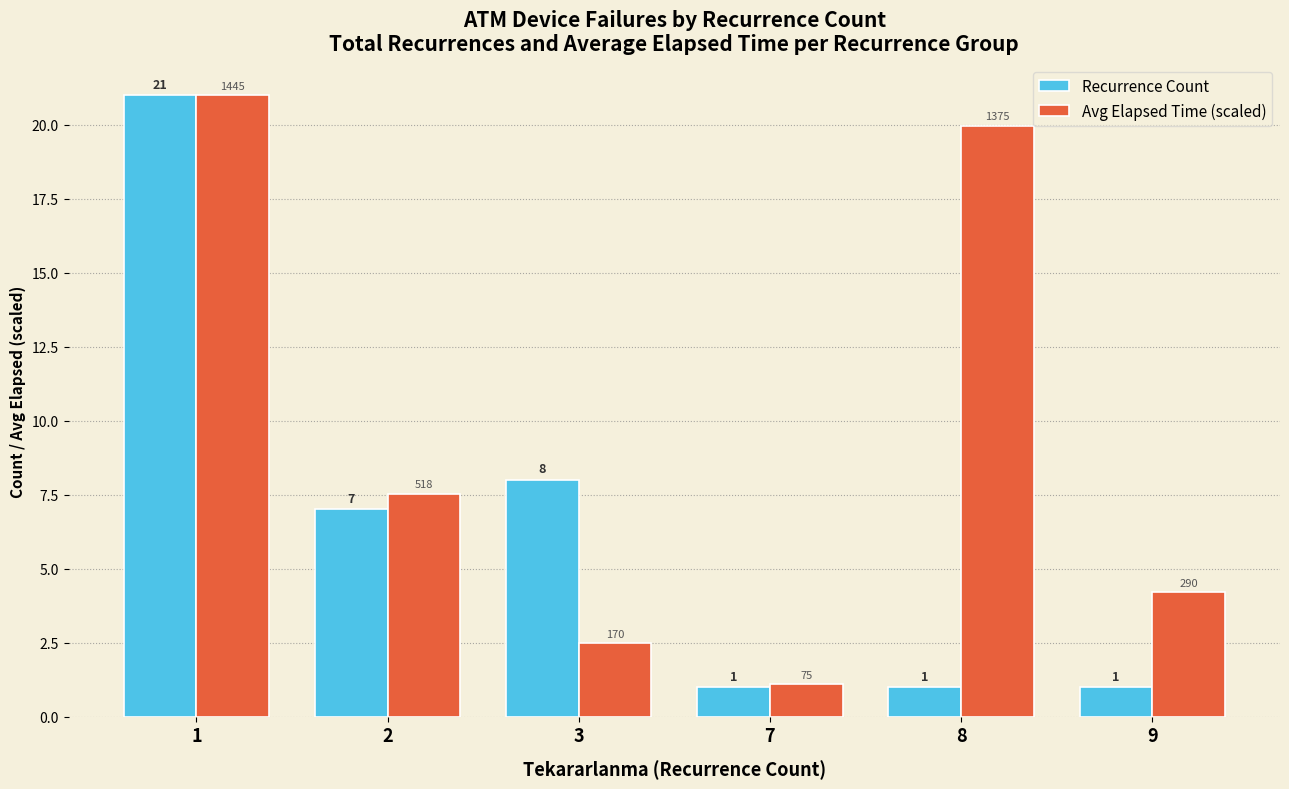

What is the sum of all Avg Elapsed Time (scaled) values?

56.3